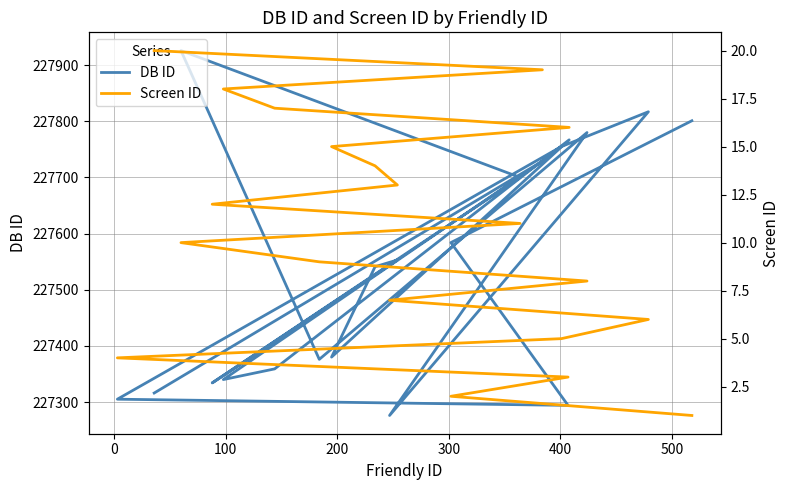

What is the sum of all DB ID values?

4550933